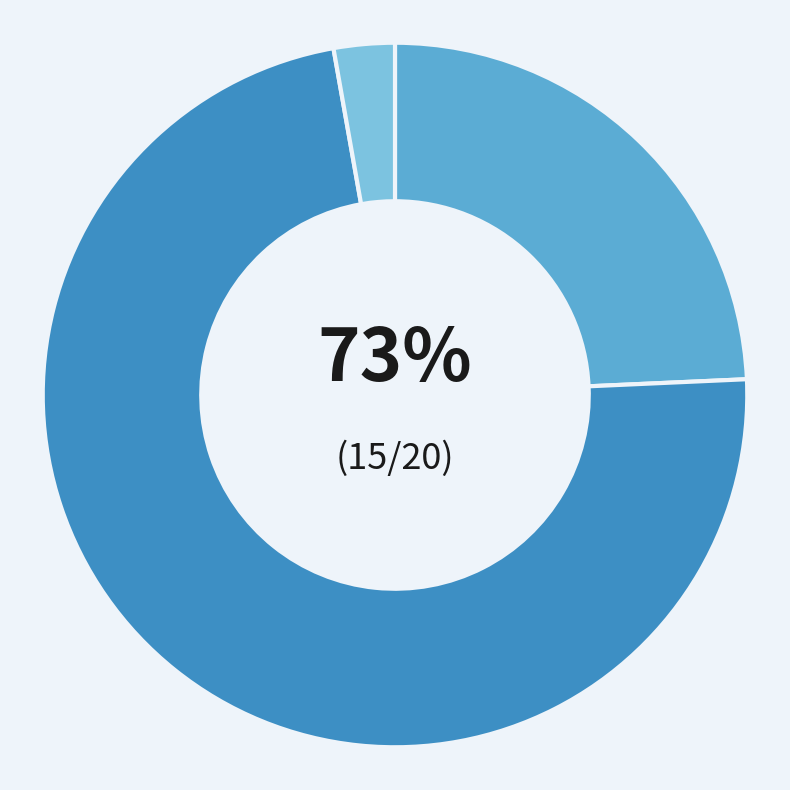

To the nearest percent, what is the combined percentage of PV and Onshore wind?

97%